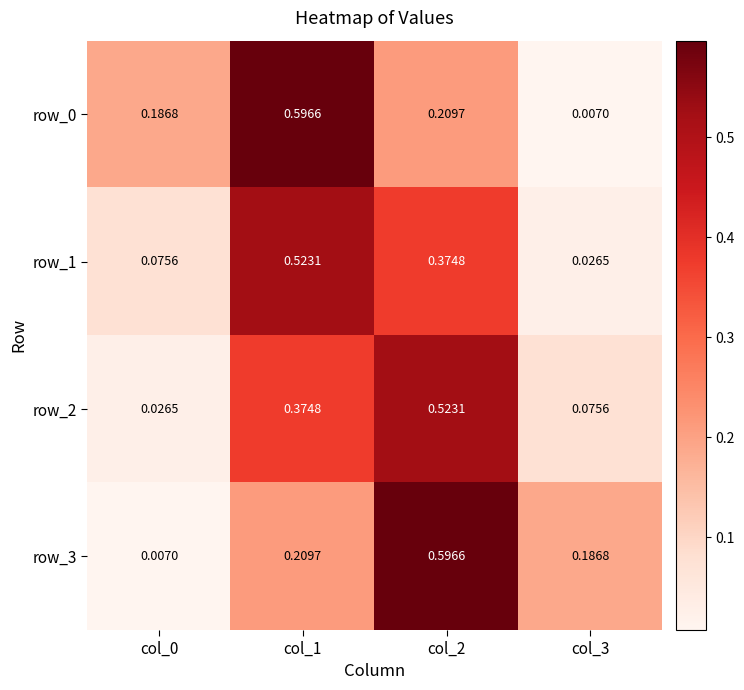

Is the value of row_3 at col_2 greater than the value of row_2 at col_1?

Yes